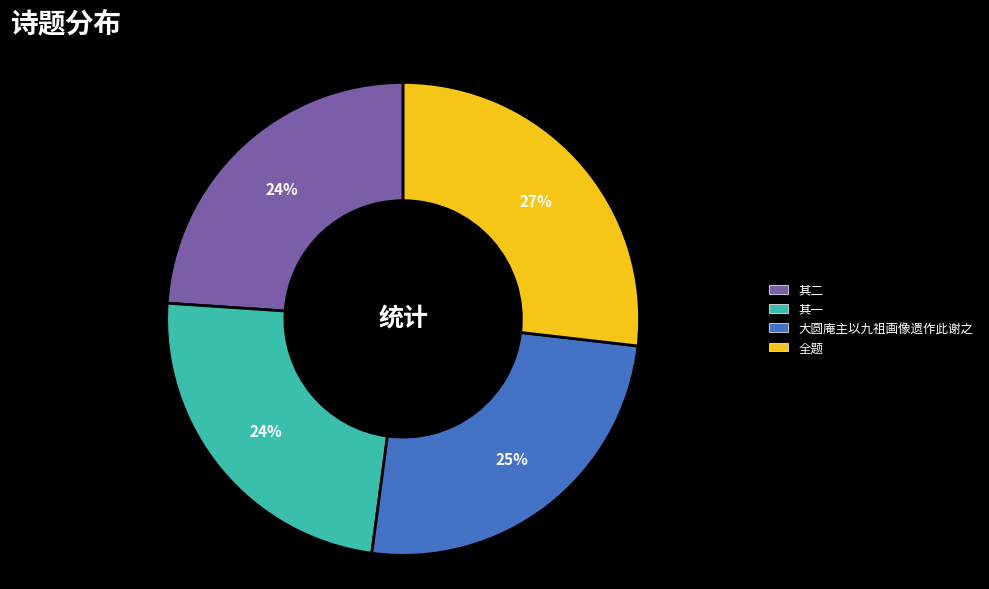

The 大圆庵主以九祖画像遗作此谢之 slice represents 25% of the pie. True or false?

True